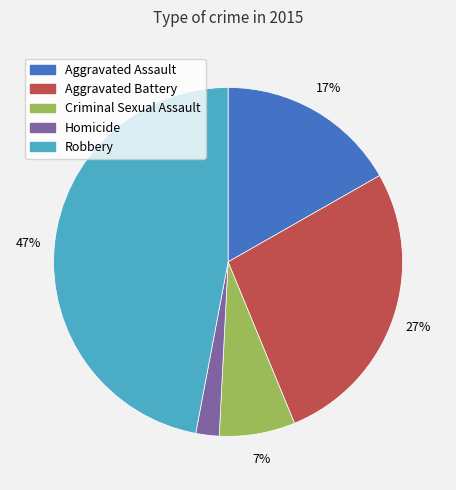

Between Robbery and Aggravated Battery, which is larger?

Robbery